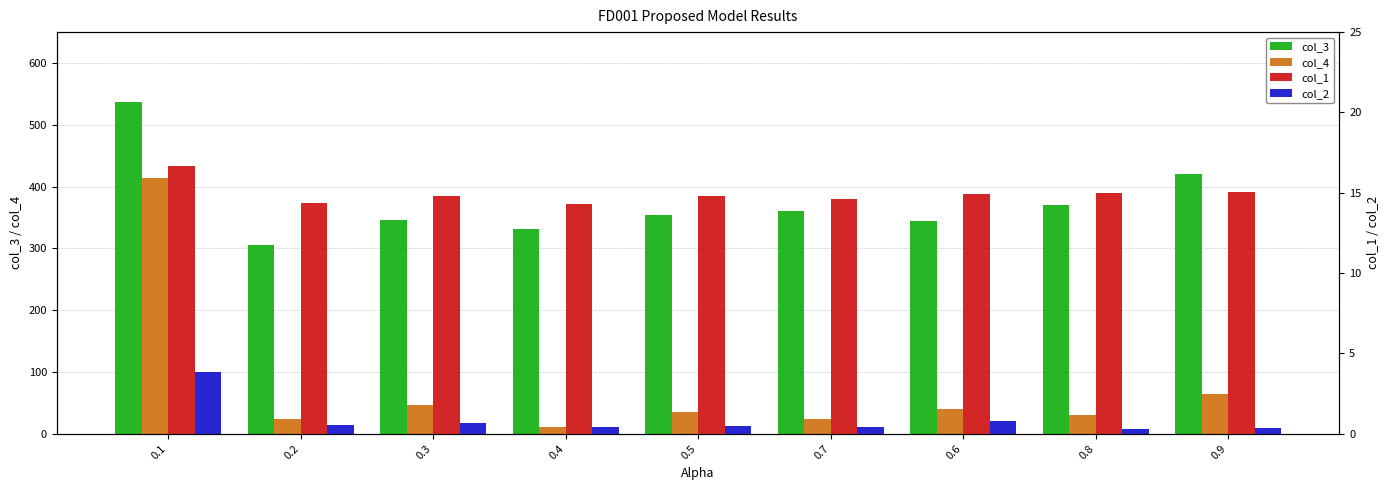

What is the value of the col_3 bar at the 4th from the left?

331.3